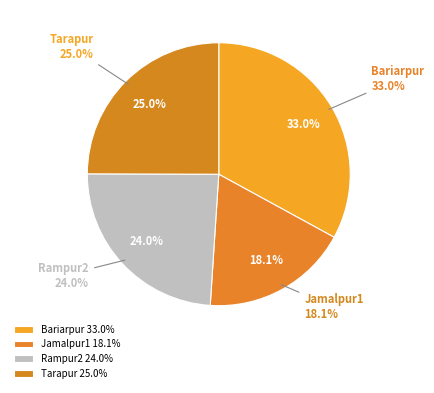

What percentage is the Tarapur slice, to the nearest percent?

25%